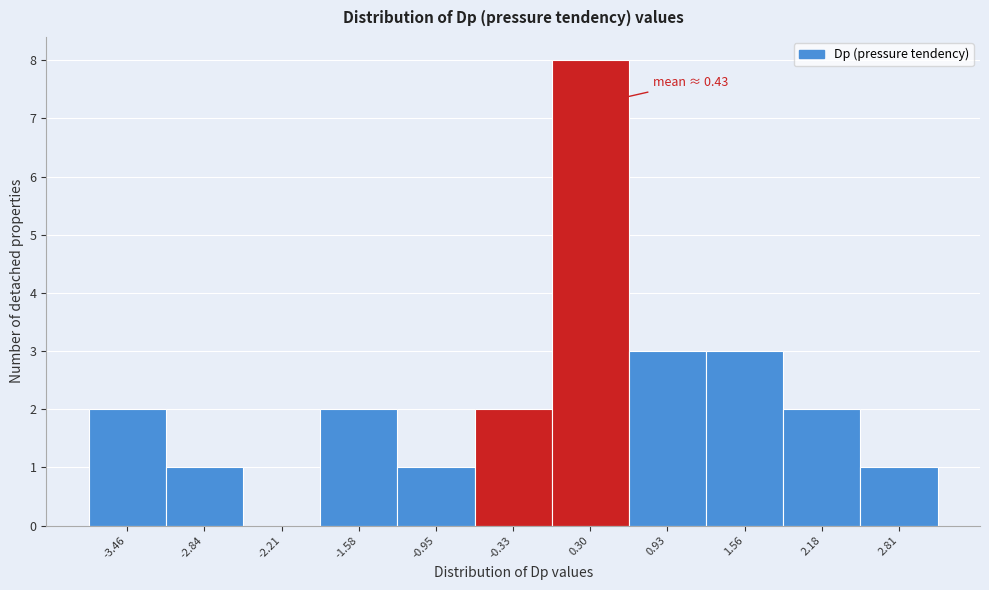

Reading left to right, extract all data points from this chart.

-3.46=2	-2.84=1	-2.21=0	-1.58=2	-0.95=1	-0.33=2	0.30=8	0.93=3	1.56=3	2.18=2	2.81=1